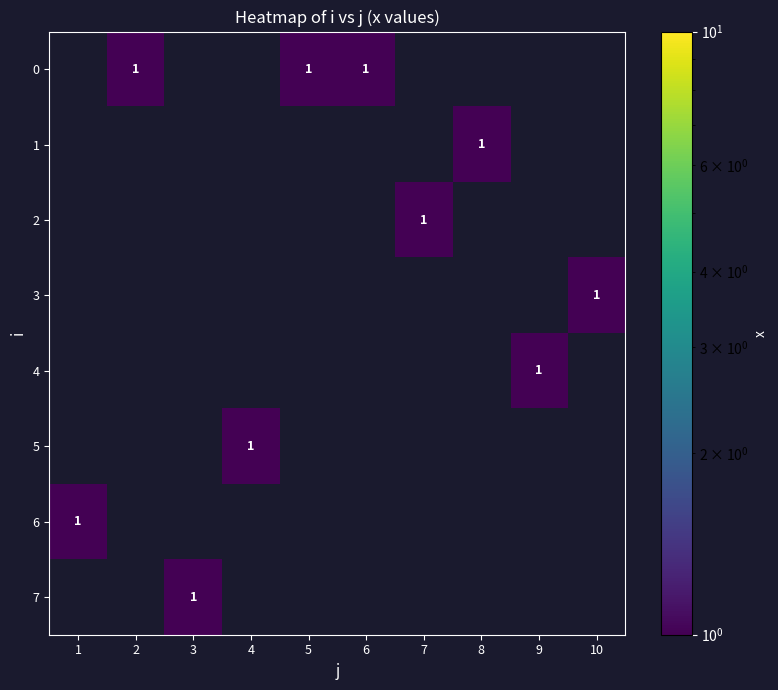

The value of 0 at 6 is 1. True or false?

True